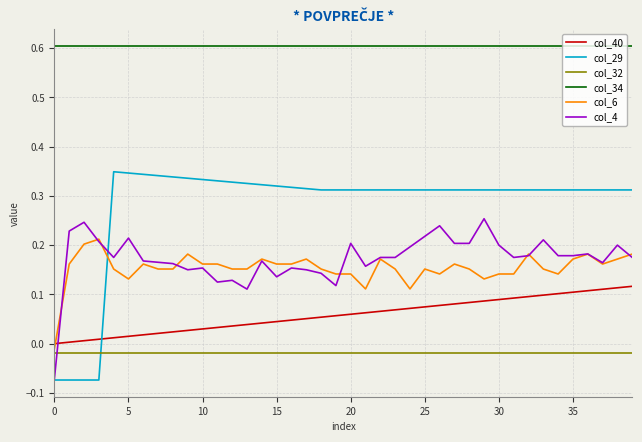

Which series has the largest total across all categories?

col_34